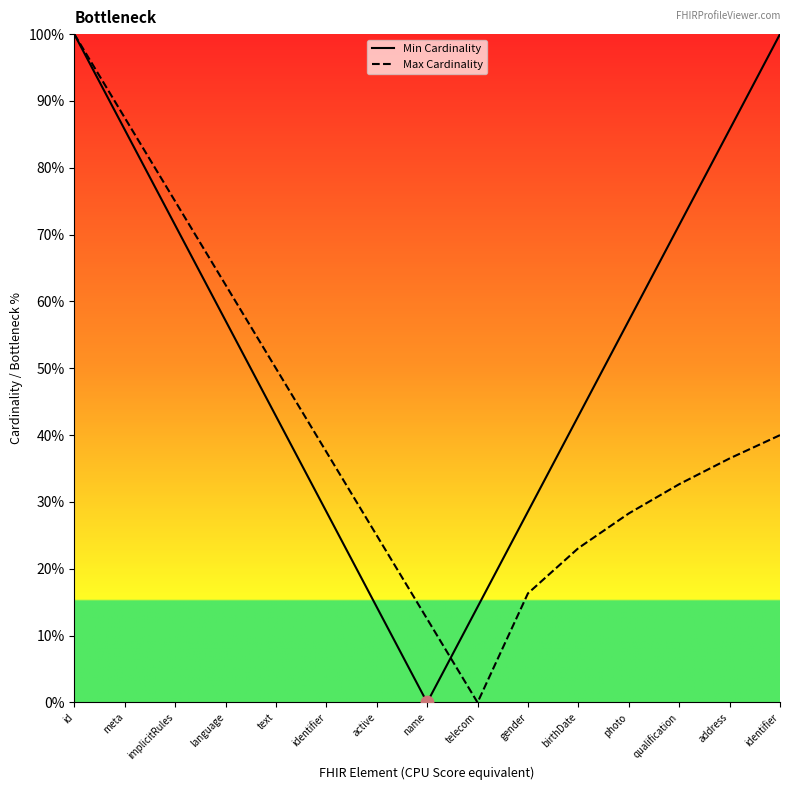

Which series reaches the maximum Y coordinate?

Min Cardinality